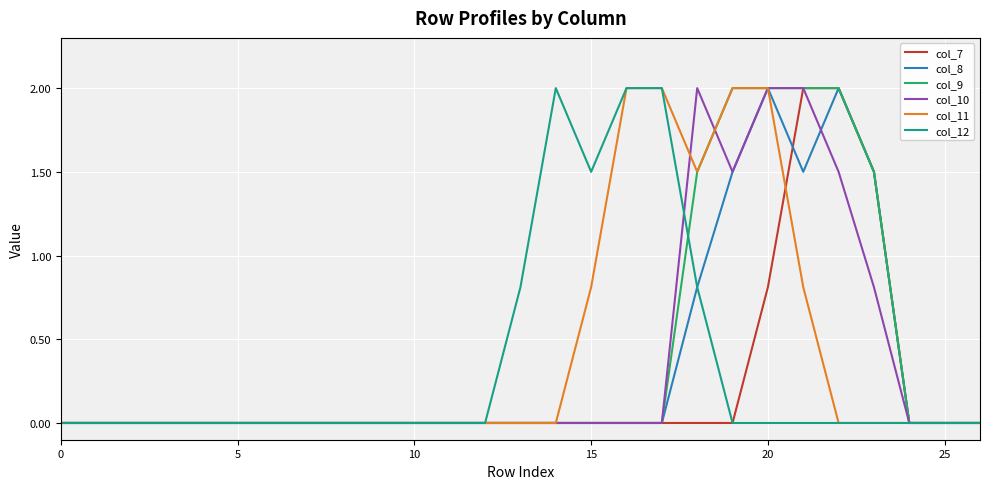

How many lines are shown in the chart?

6